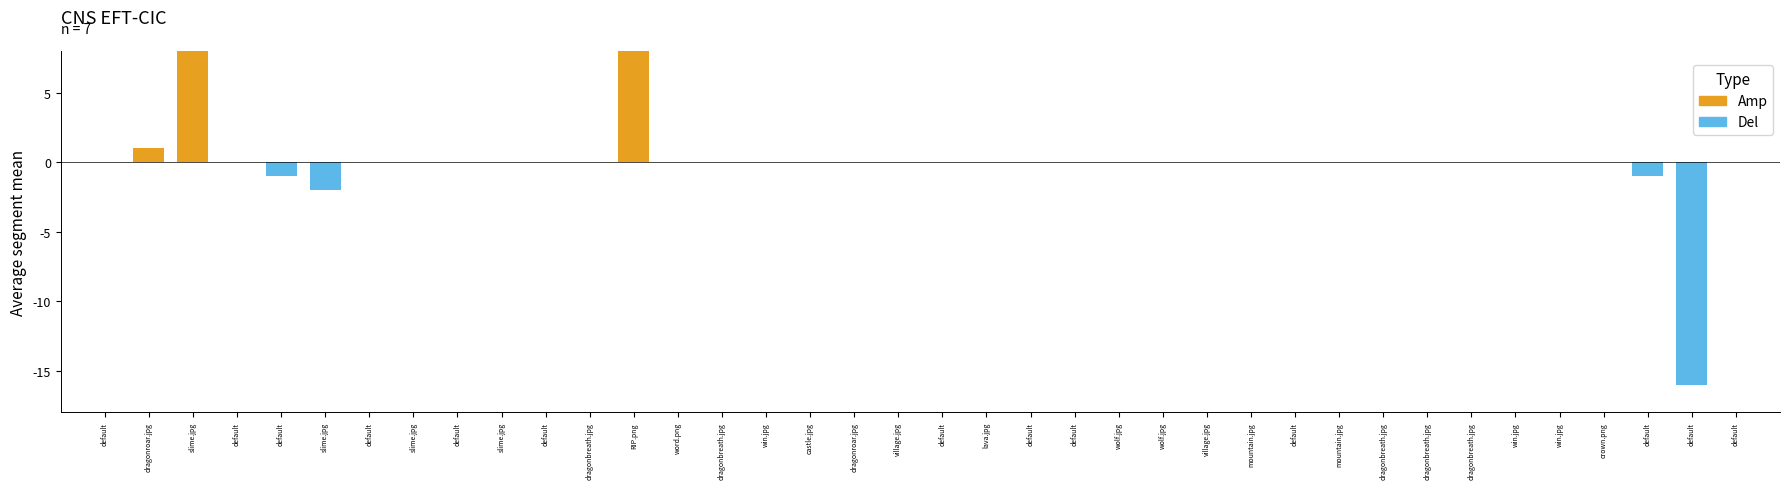

How many bars are there in total?

76